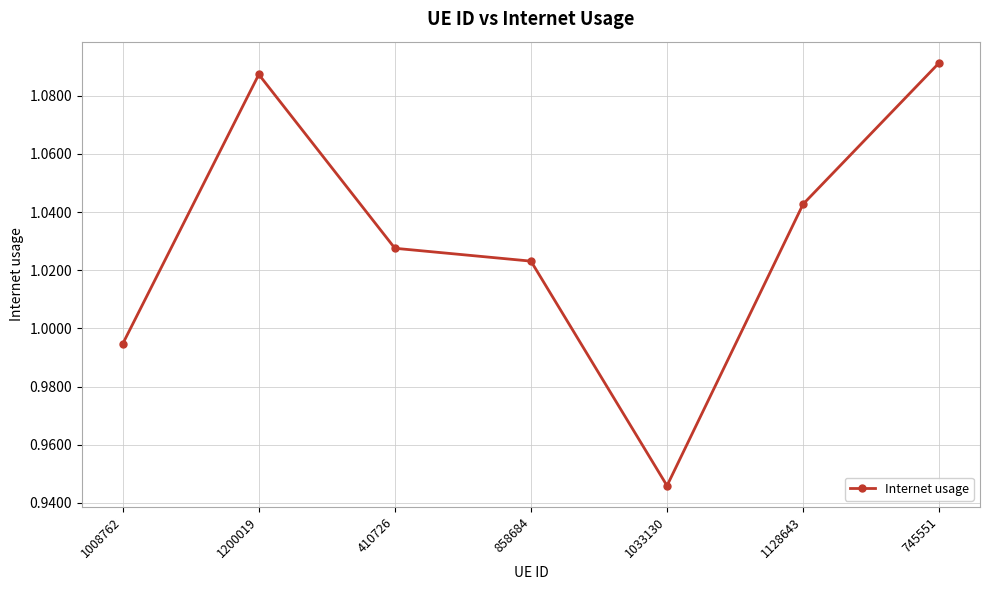

What is the sum of the values at 1033130 and 858684?

2.0